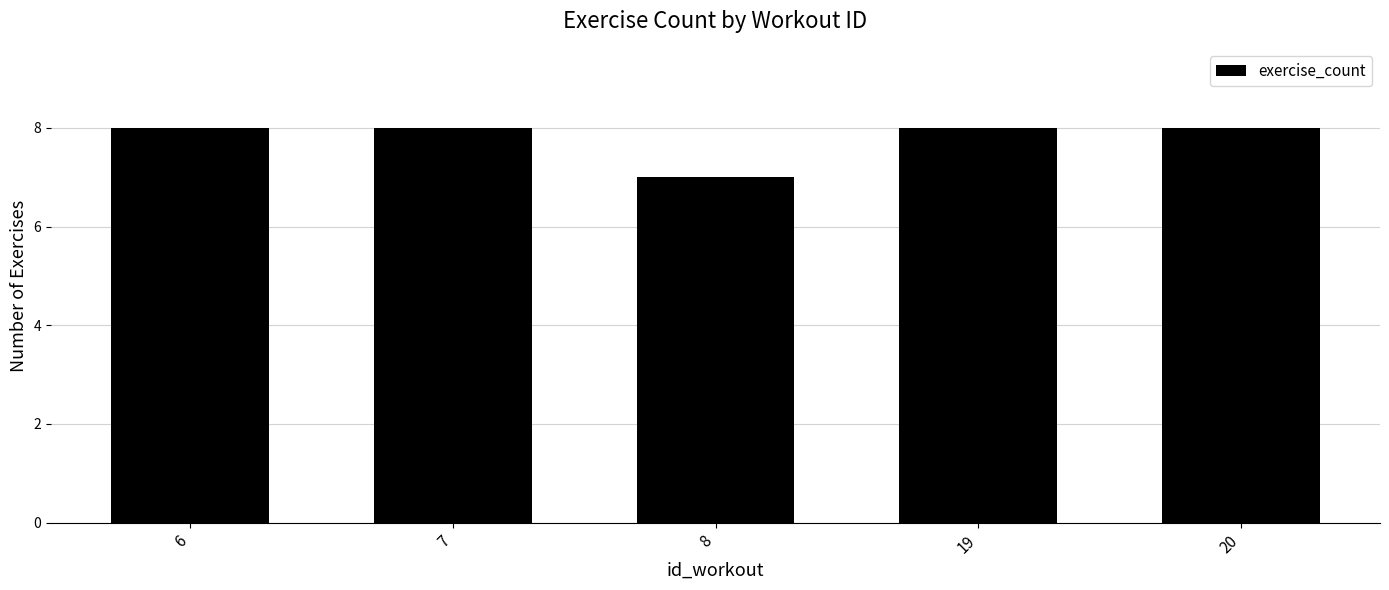

What is the value of the 2nd bar from the left?

8